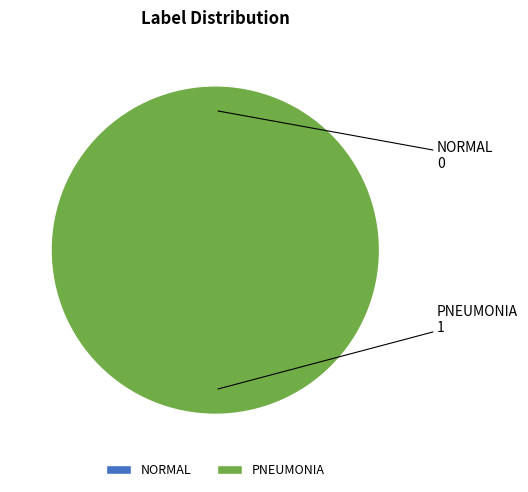

To the nearest percent, what is the average slice percentage?

50%